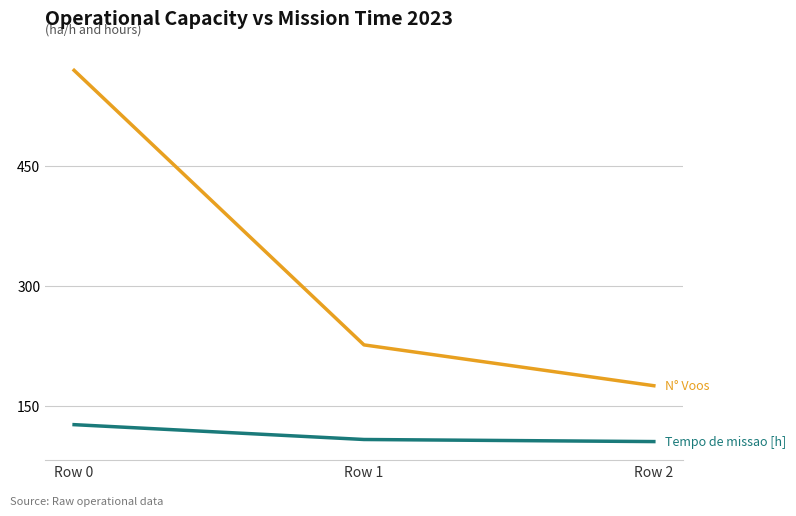

How many lines are shown in the chart?

2